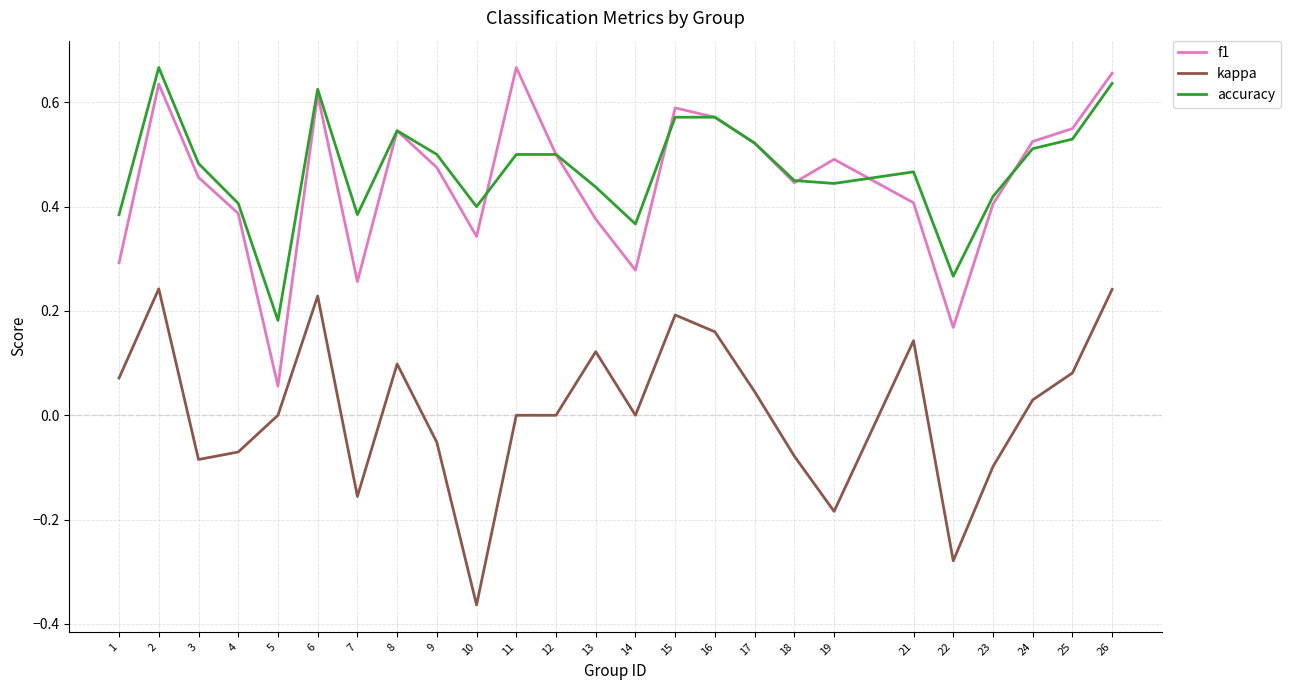

True or false: f1 and kappa cross at least once.

False